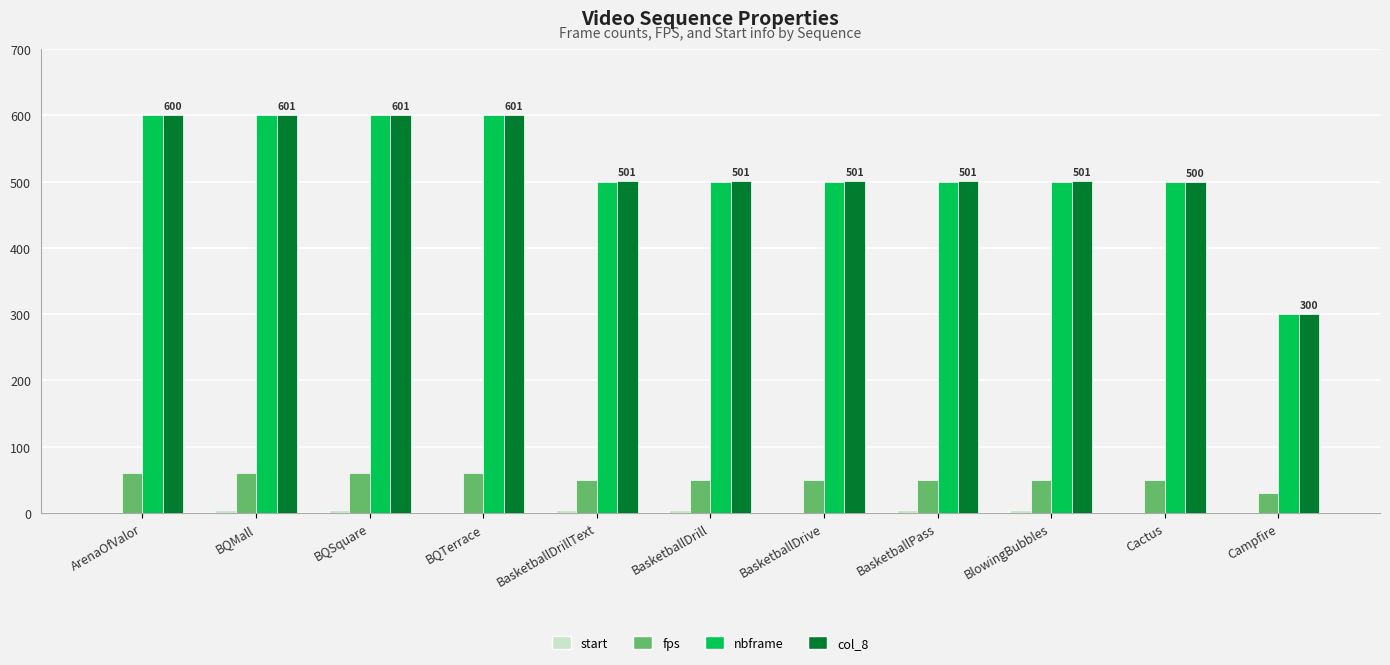

True or false: nbframe has a value of 500 at BasketballDrive.

True